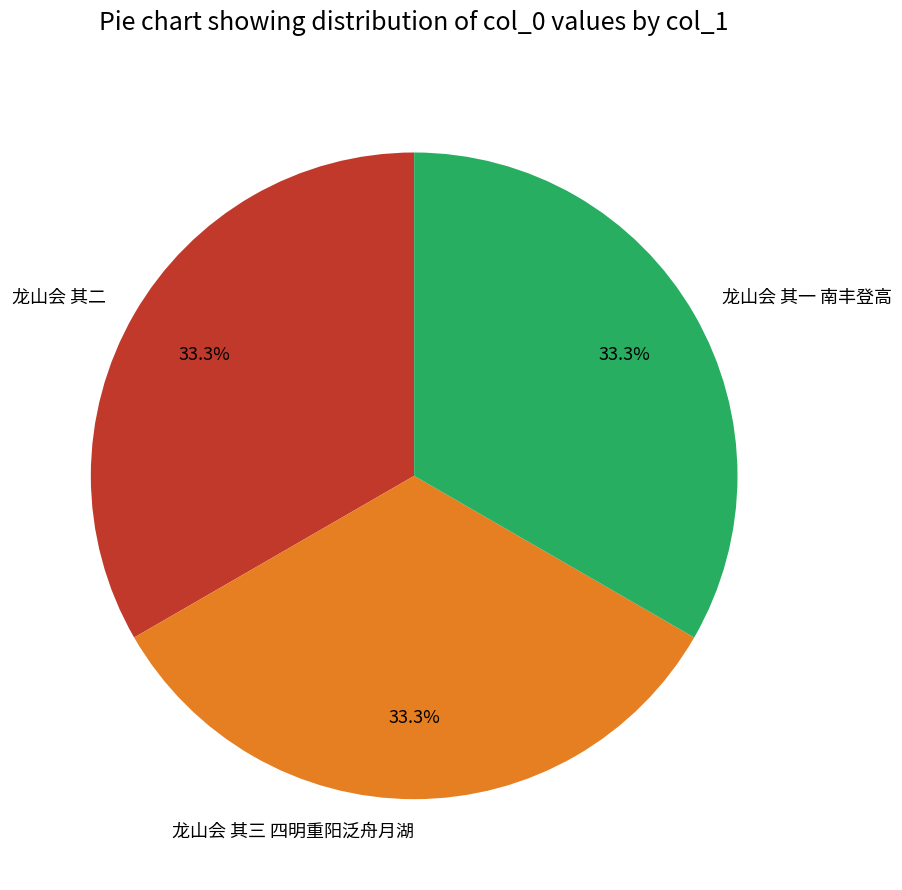

Do 龙山会 其二 and 龙山会 其一 南丰登高 together represent more than half of the pie?

Yes